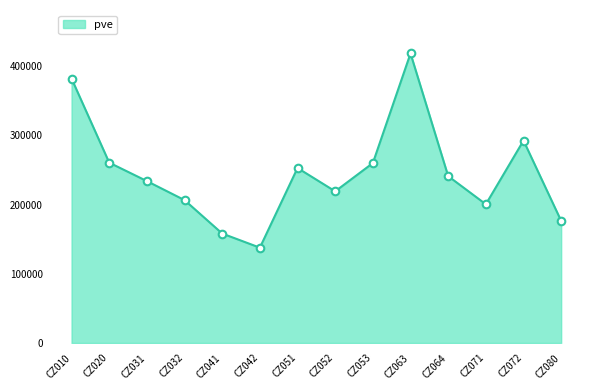

What is the change in value from CZ020 to CZ032?

-54124.0